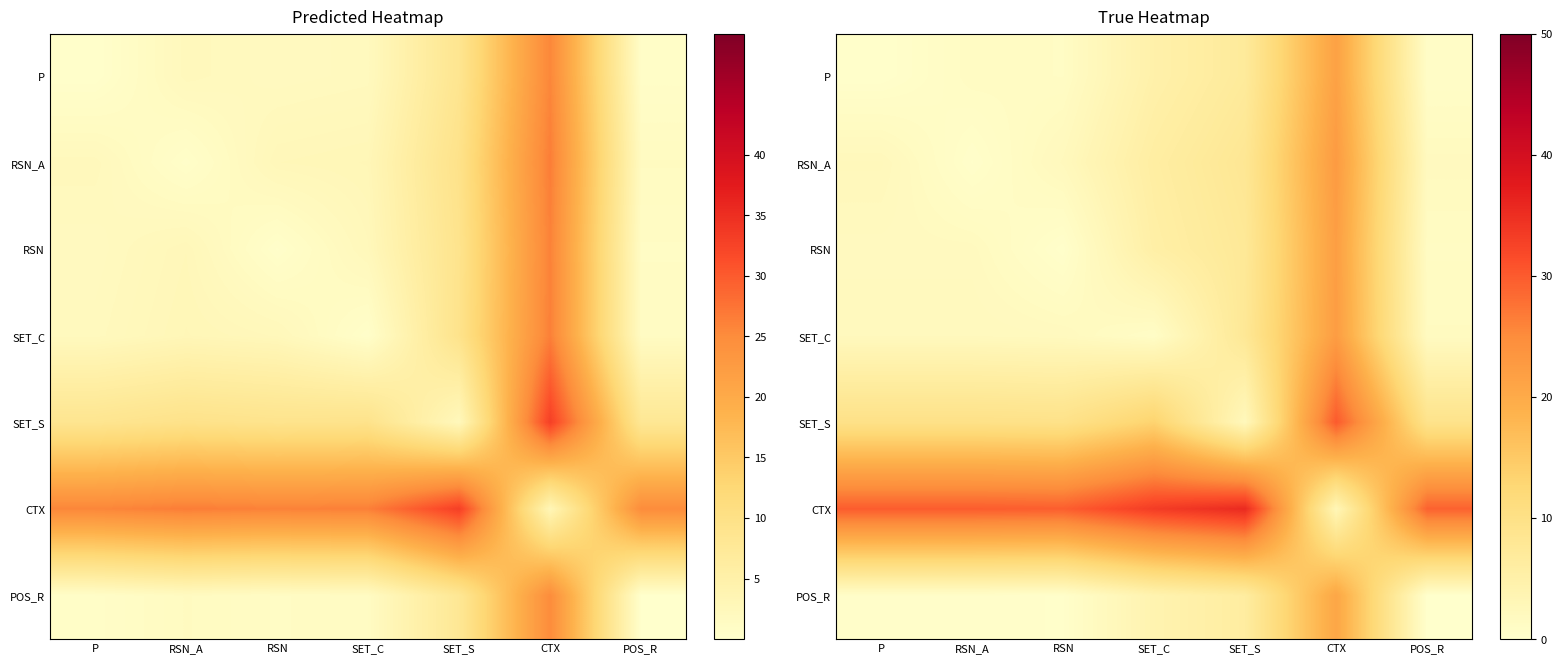

Is the value of SET_C at P greater than the value of RSN at SET_S?

No